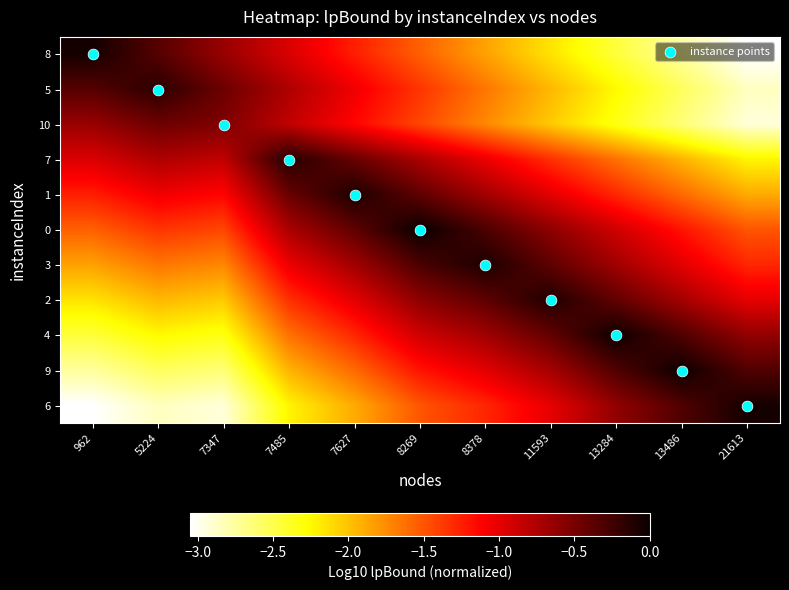

Which series has the largest range (max minus min)?

instance points